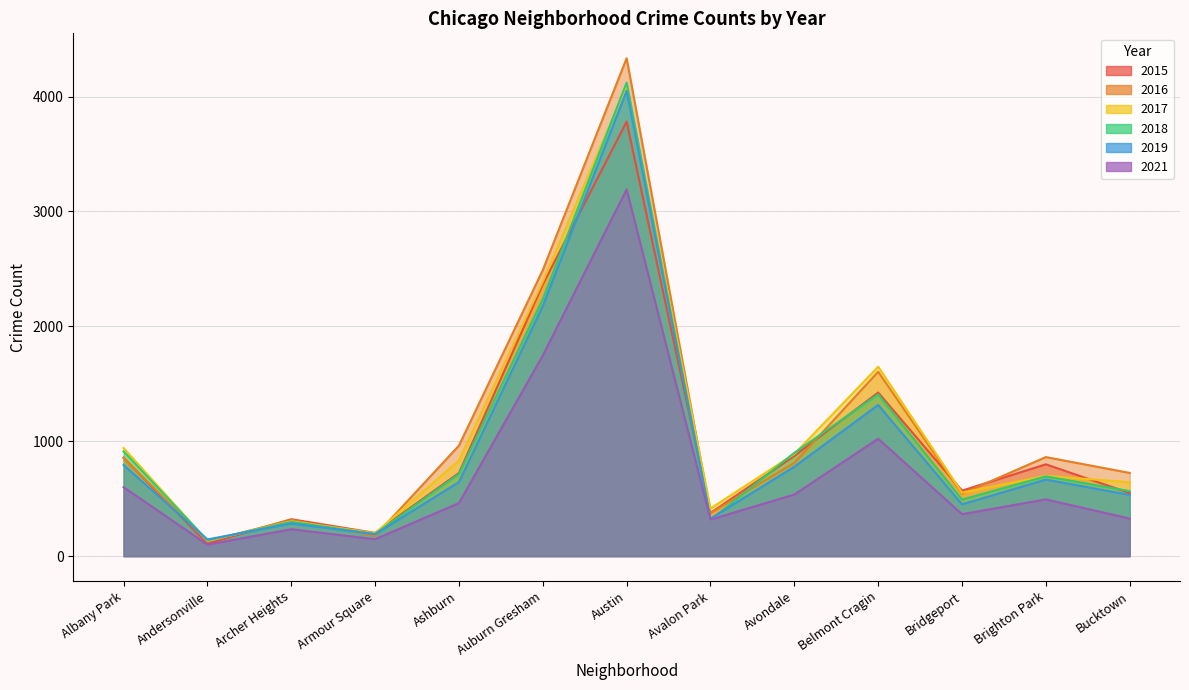

What is the difference between the 2015 values at Bridgeport and Belmont Cragin?

854